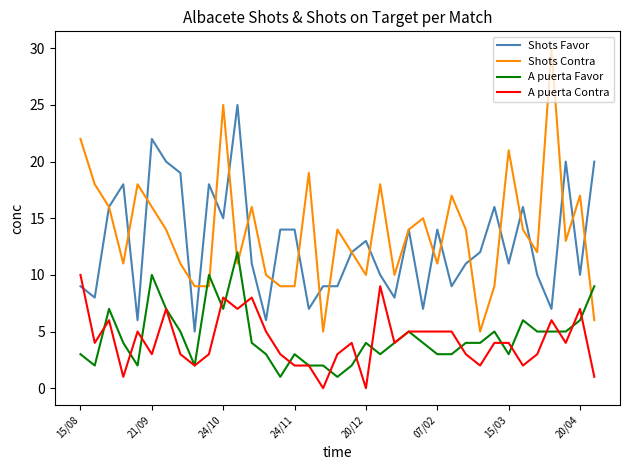

What is the difference between the maximum and second lowest values in the A puerta Favor series?

11